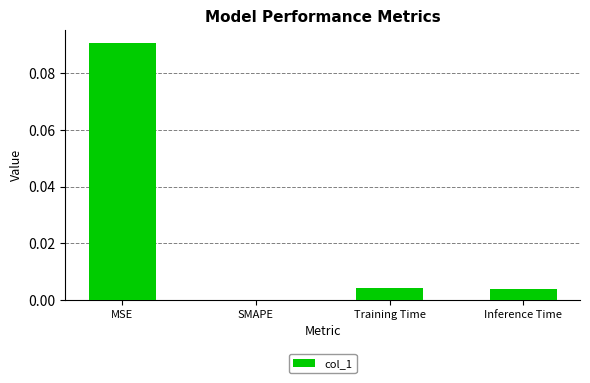

True or false: the data shows 0.0 at Inference Time.

True